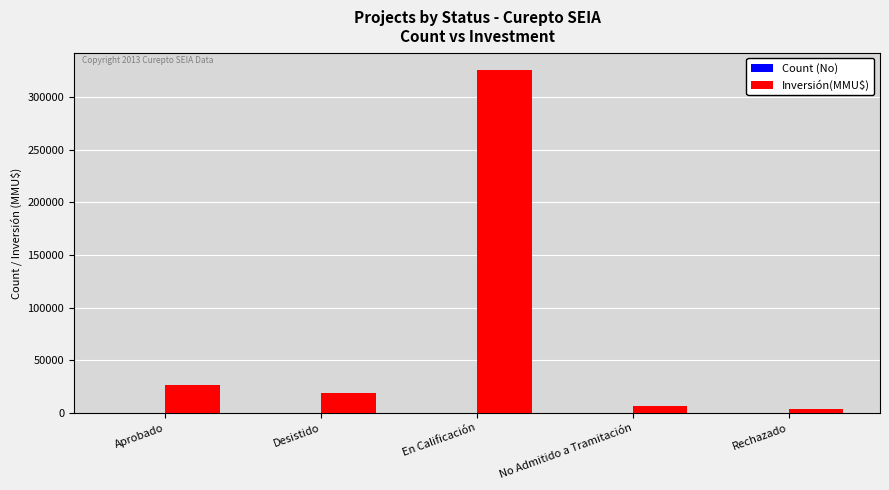

Which series has the largest total across all categories?

Inversión(MMU$)